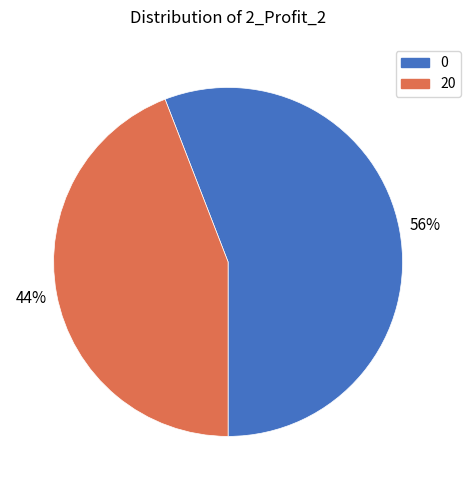

Rank the categories by value from highest to lowest.

0, 20